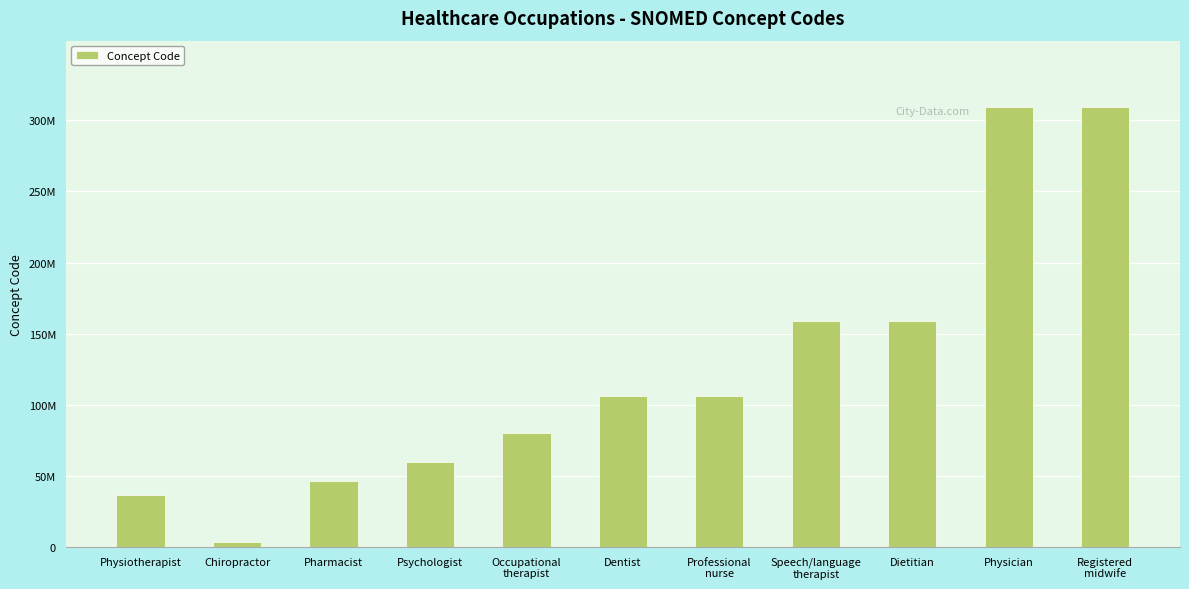

Does the chart contain any negative values?

No